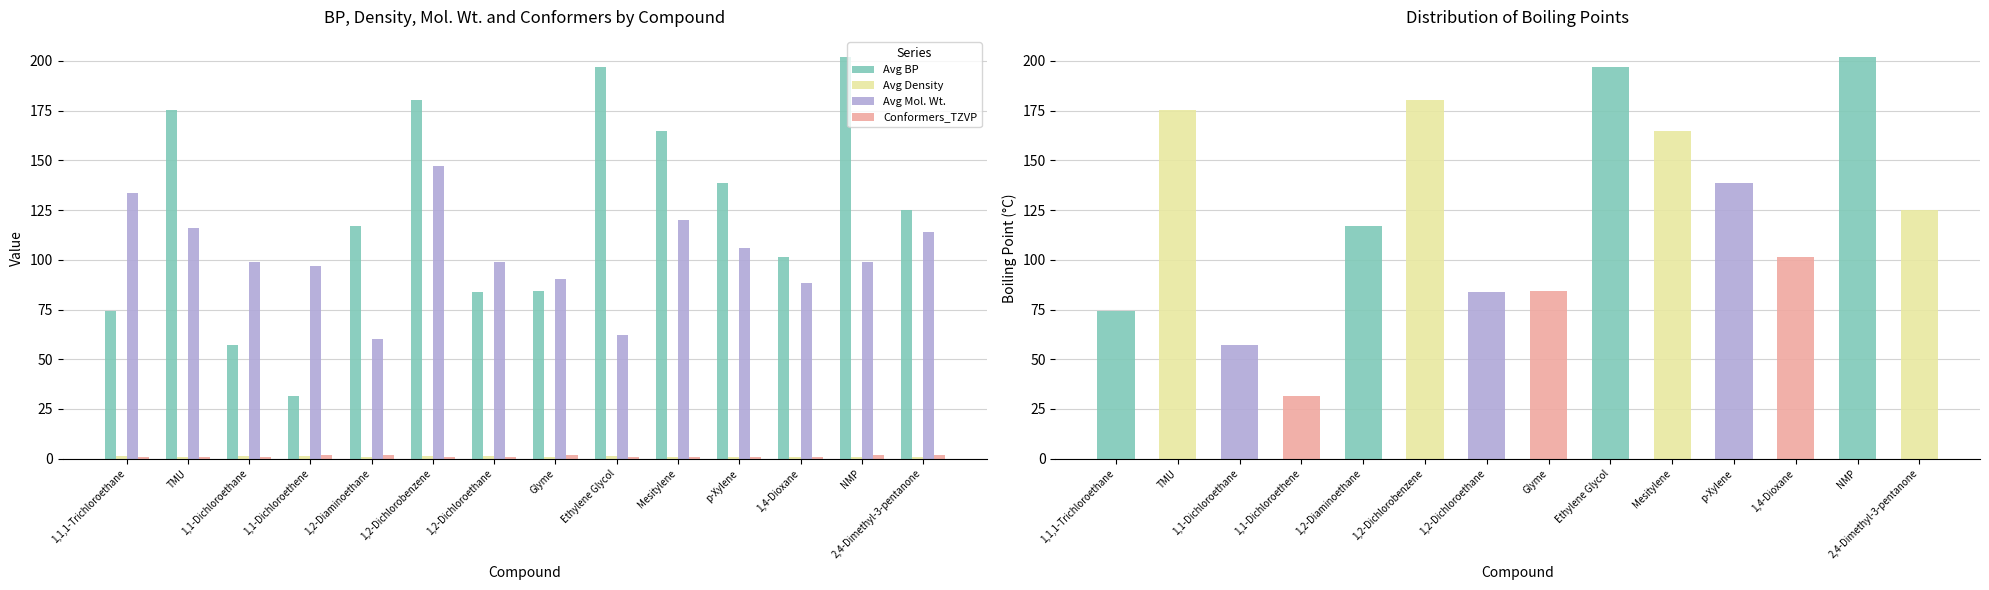

How many distinct data groups are displayed?

4